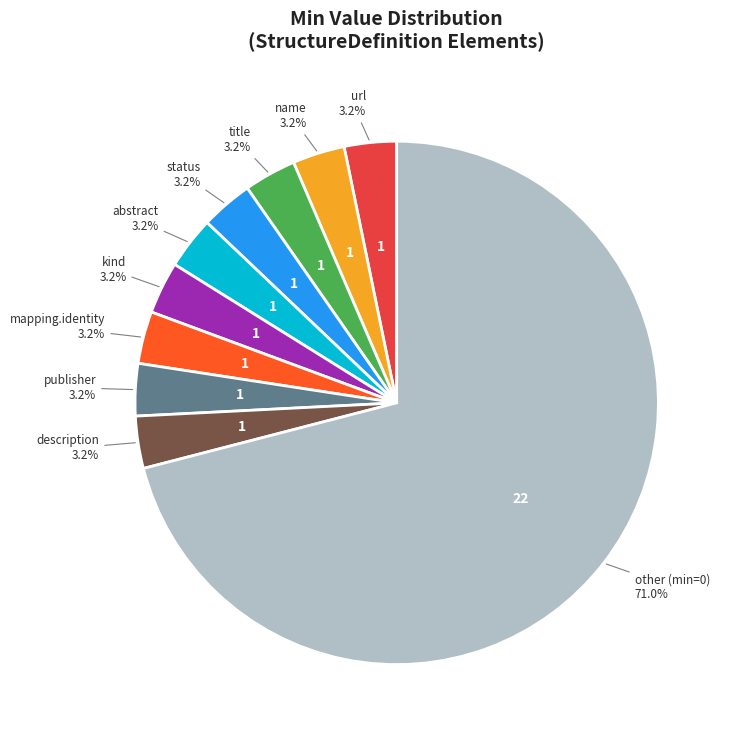

Combined, do kind and name account for over 50%?

No